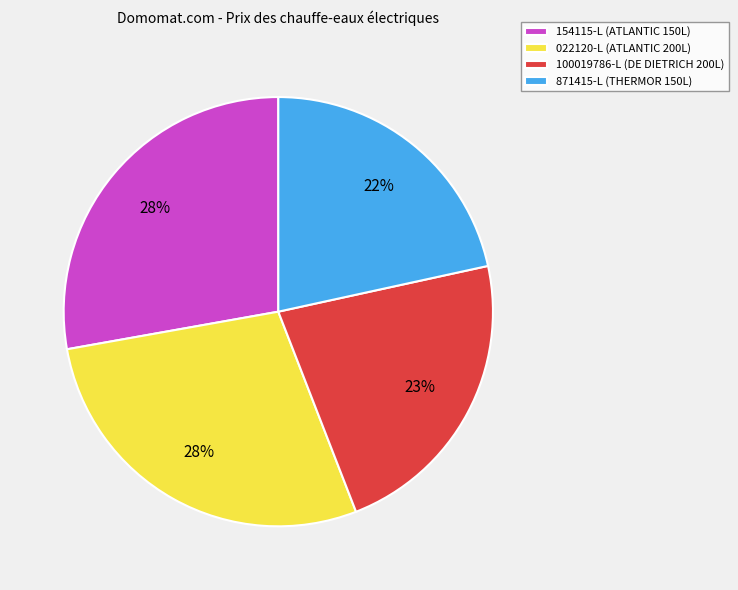

Is there any slice that represents more than half of the pie?

No